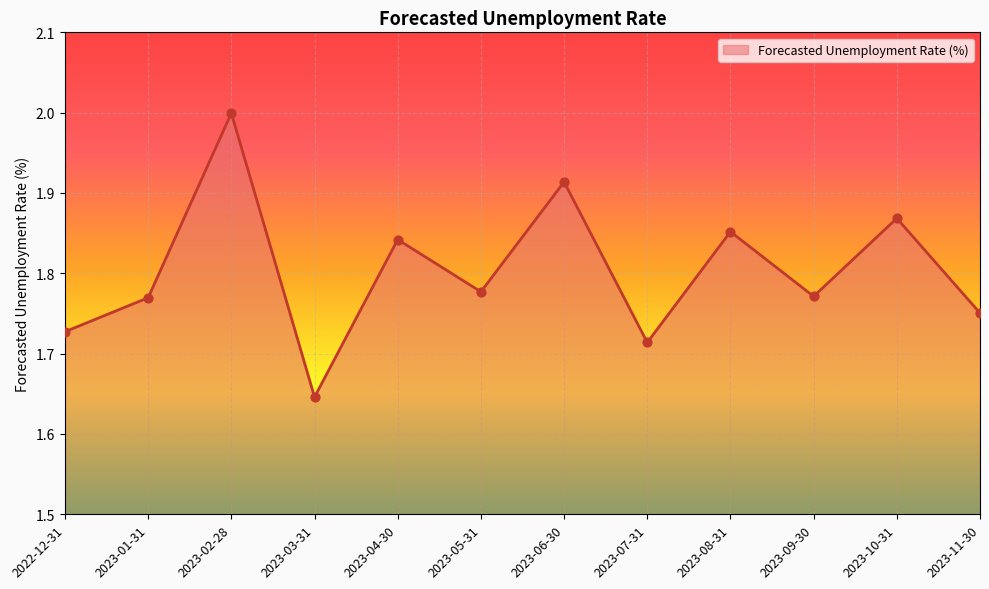

What is the ratio of the value at 2023-10-31 to the value at 2023-05-31?

1.1